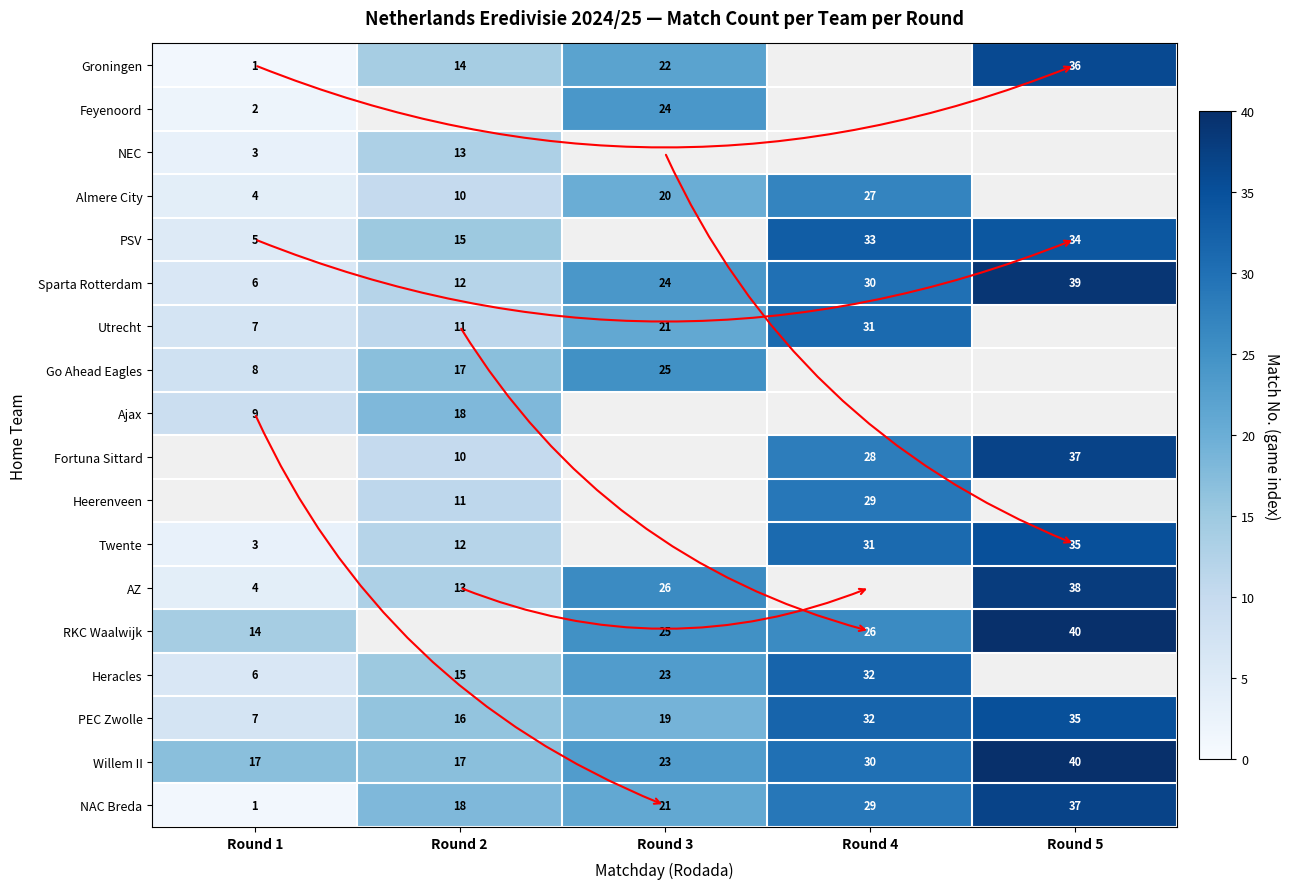

Is it true that Sparta Rotterdam equals 52 at Round 4?

False